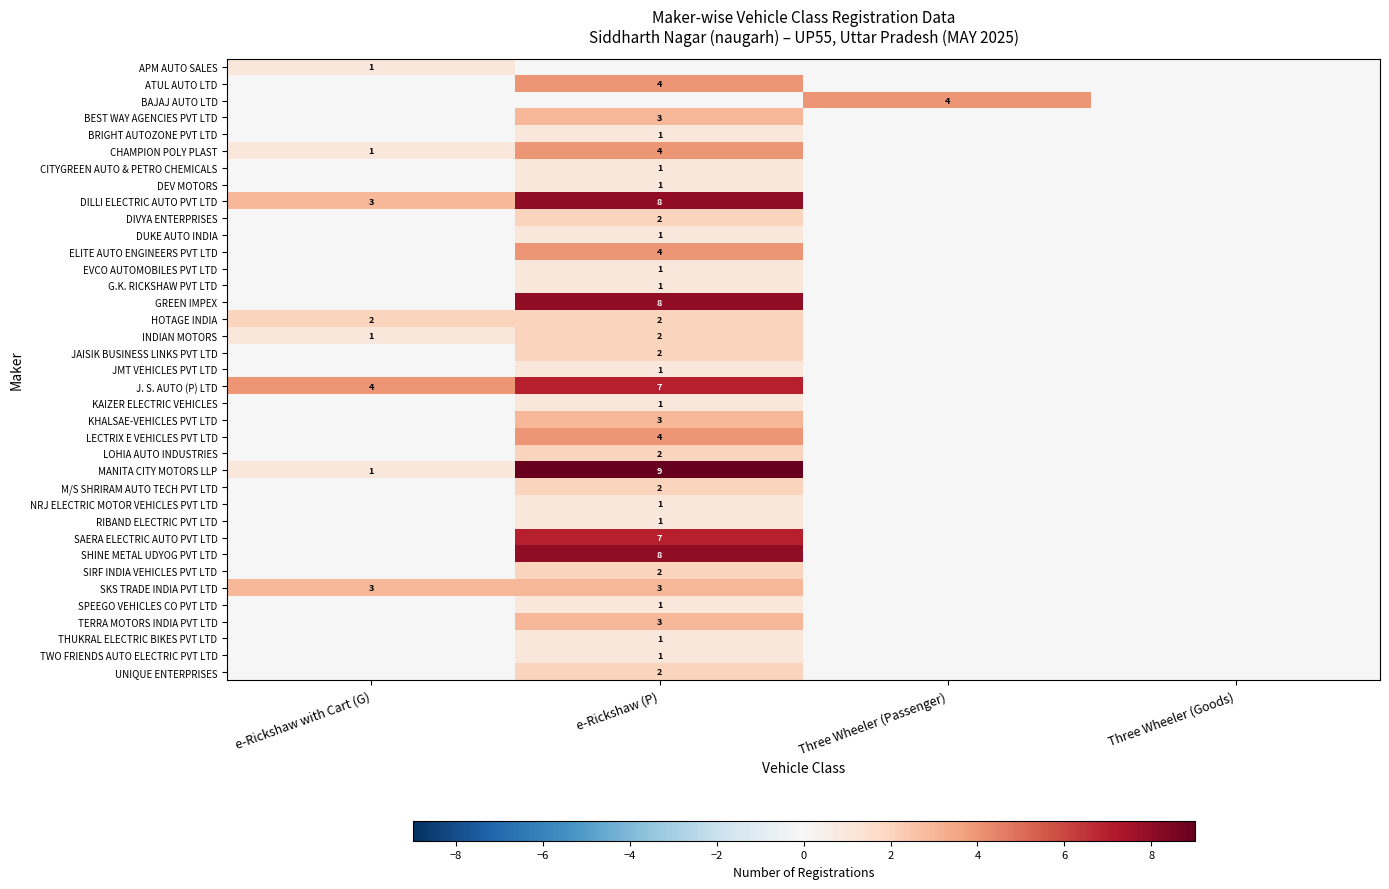

The MANITA CITY MOTORS LLP series shows 9 at e-Rickshaw (P). True or false?

True